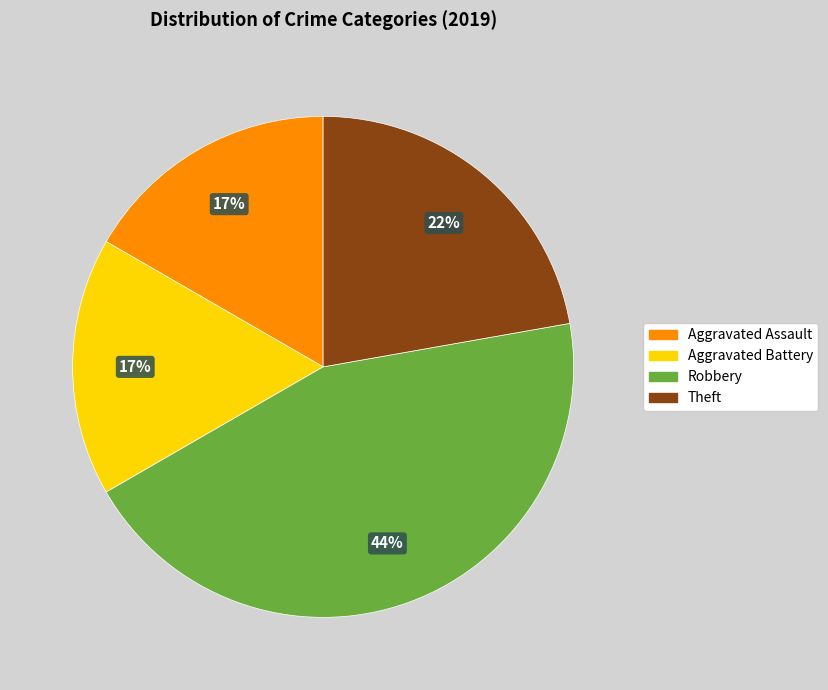

To the nearest percent, what portion does Robbery represent?

44%